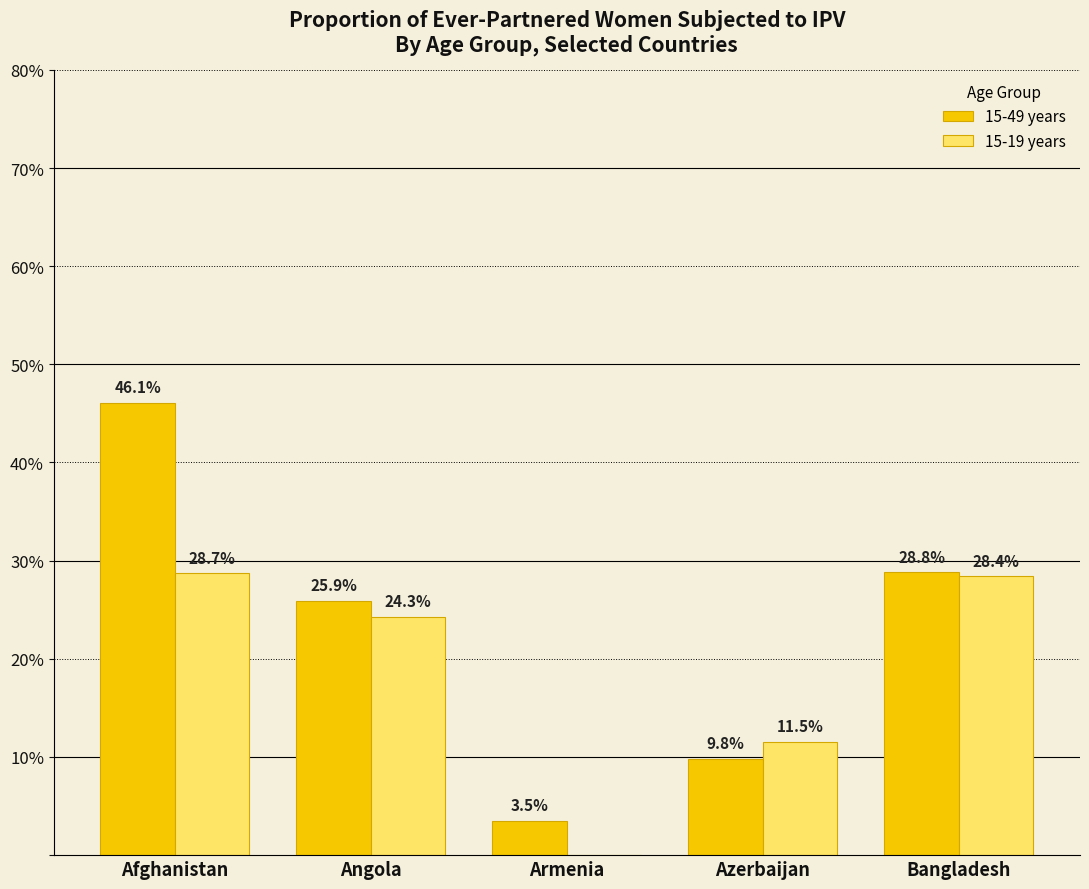

Reading right to left, extract all data points from this chart.

15-49 years: Bangladesh=28.8	Azerbaijan=9.8	Armenia=3.5	Angola=25.9	Afghanistan=46.1
15-19 years: Bangladesh=28.4	Azerbaijan=11.5	Armenia=0.0	Angola=24.3	Afghanistan=28.7